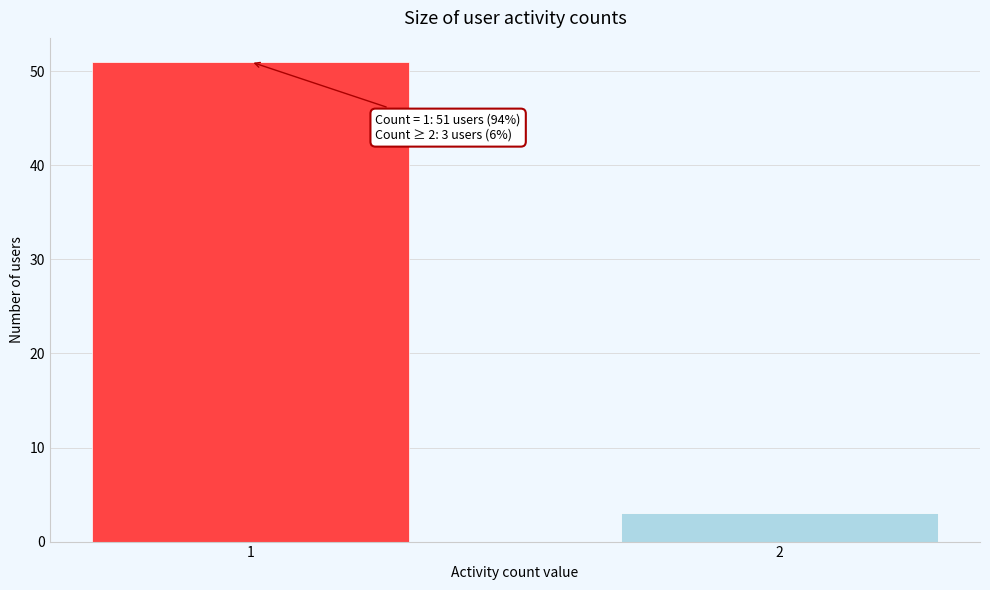

Reading right to left, list all the values displayed in this chart.

3	51